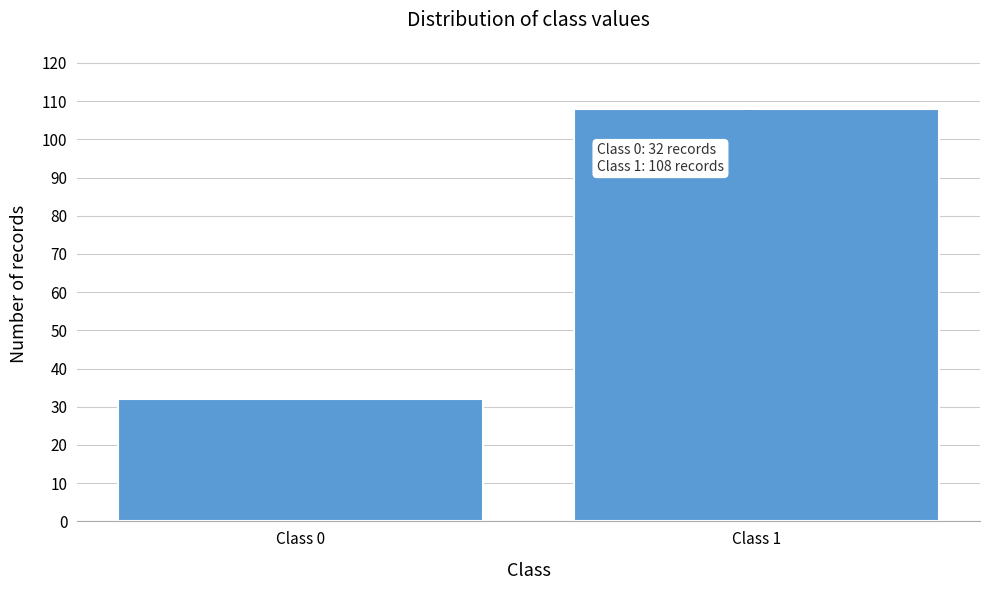

Reading left to right, list all the values displayed in this chart.

32	108